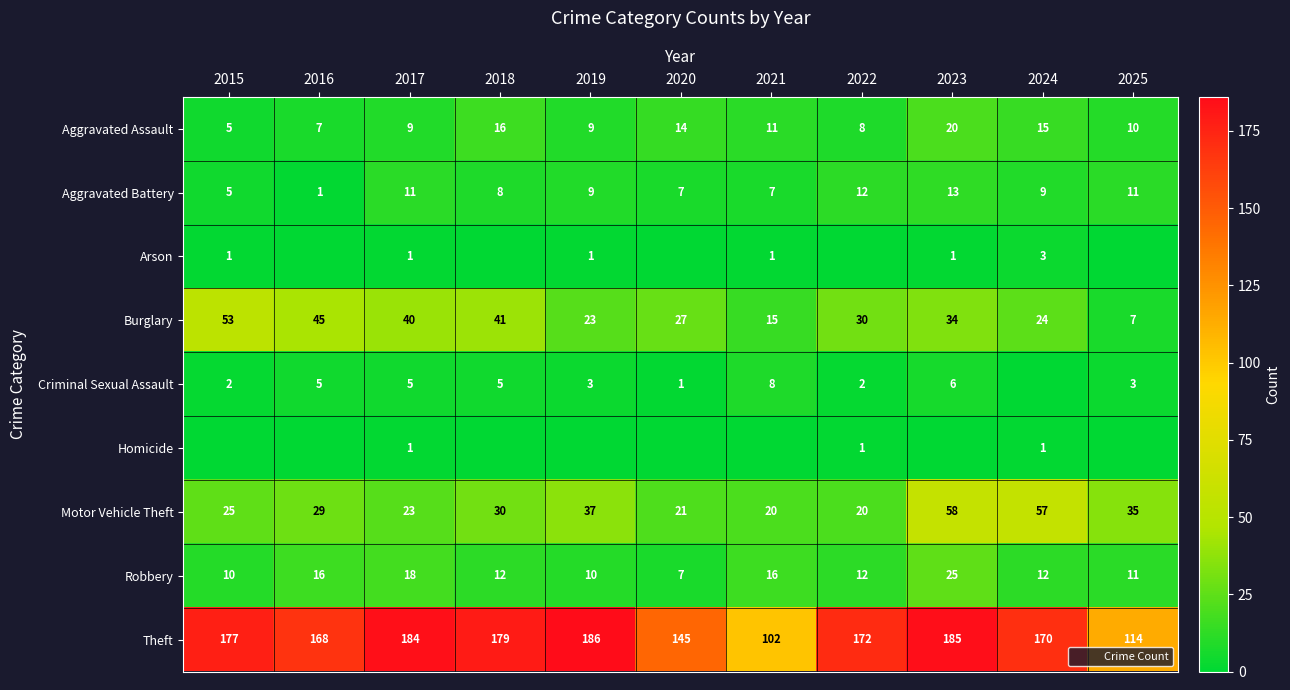

The value of Motor Vehicle Theft at 2019 is 37. True or false?

True